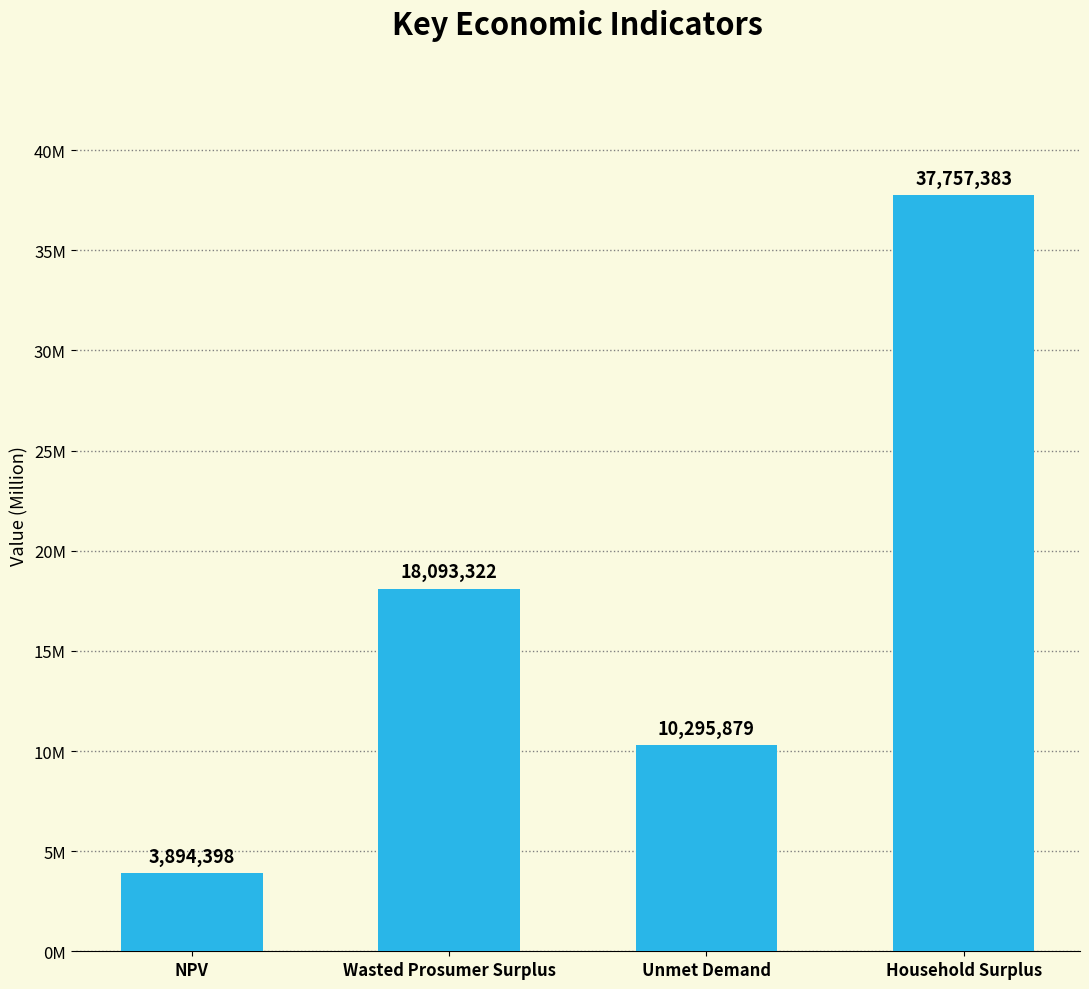

Between NPV and Household Surplus, which is larger?

Household Surplus